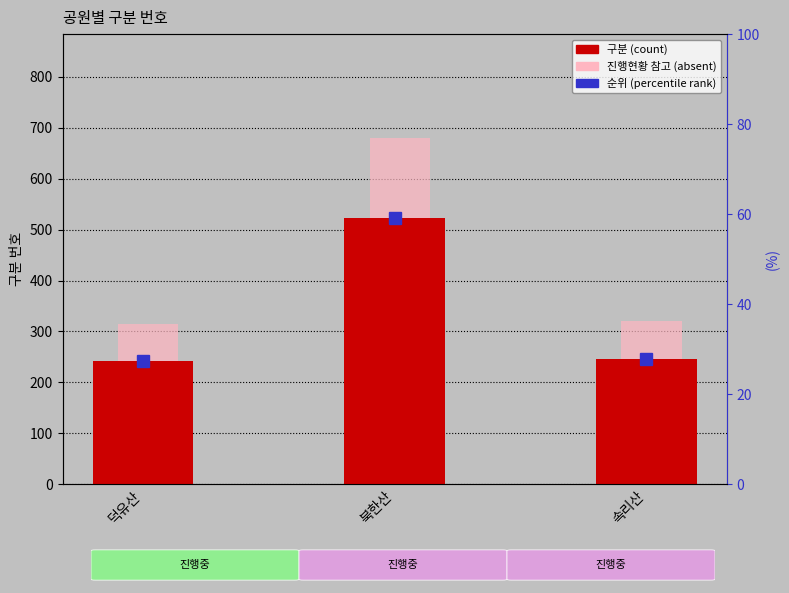

What is the sum of all 진행현황 참고 values?

1314.3